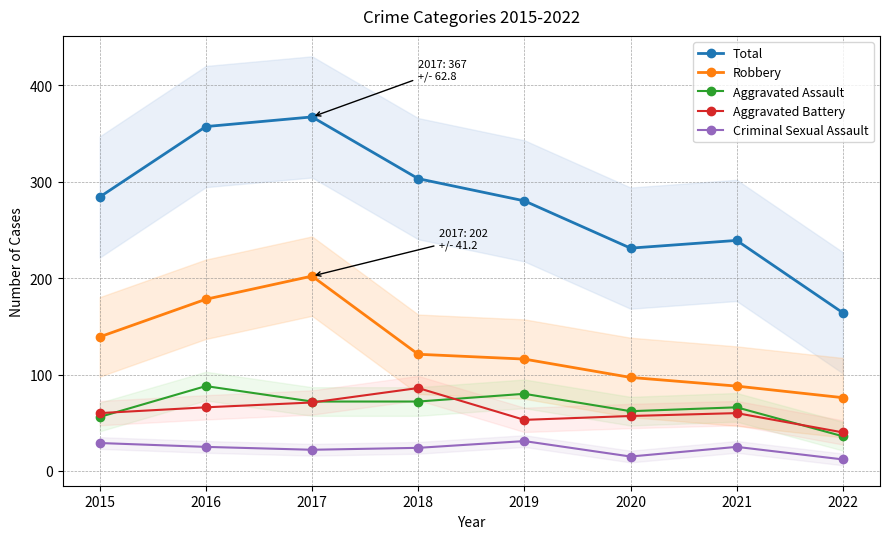

At which label does Aggravated Battery first exceed 60?

2016